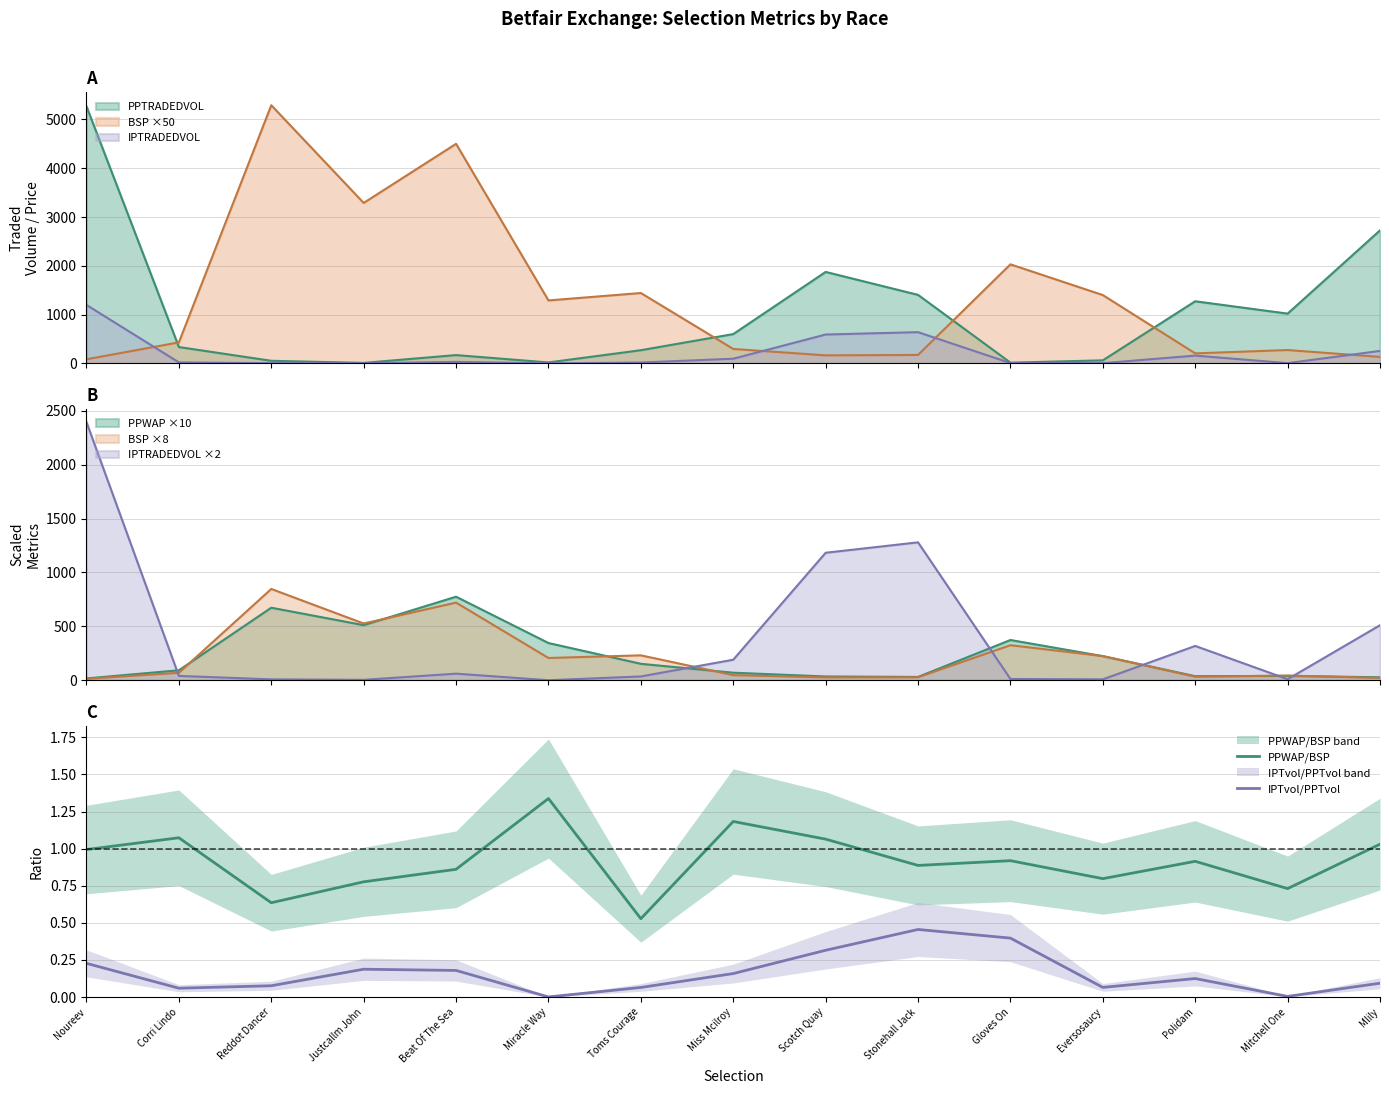

Which series has the largest total across all categories?

PPWAP/BSP